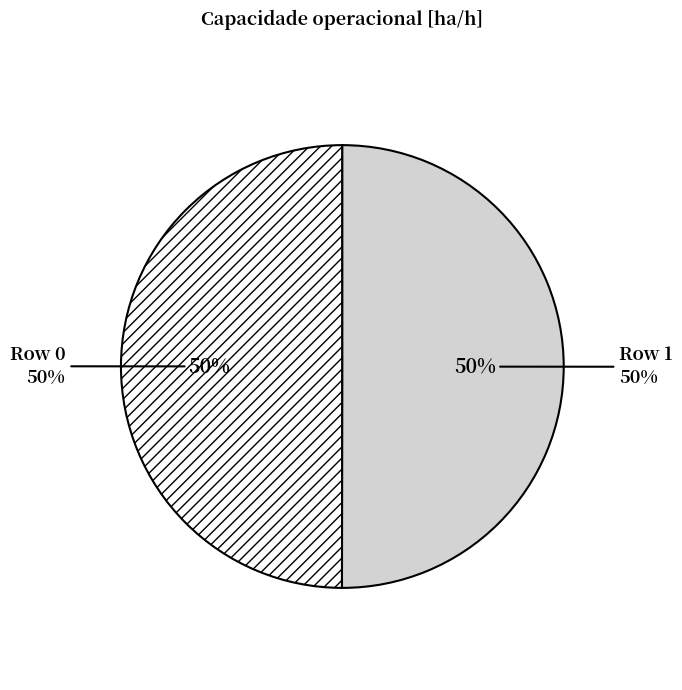

To the nearest percent, what portion does Row 1 represent?

50%